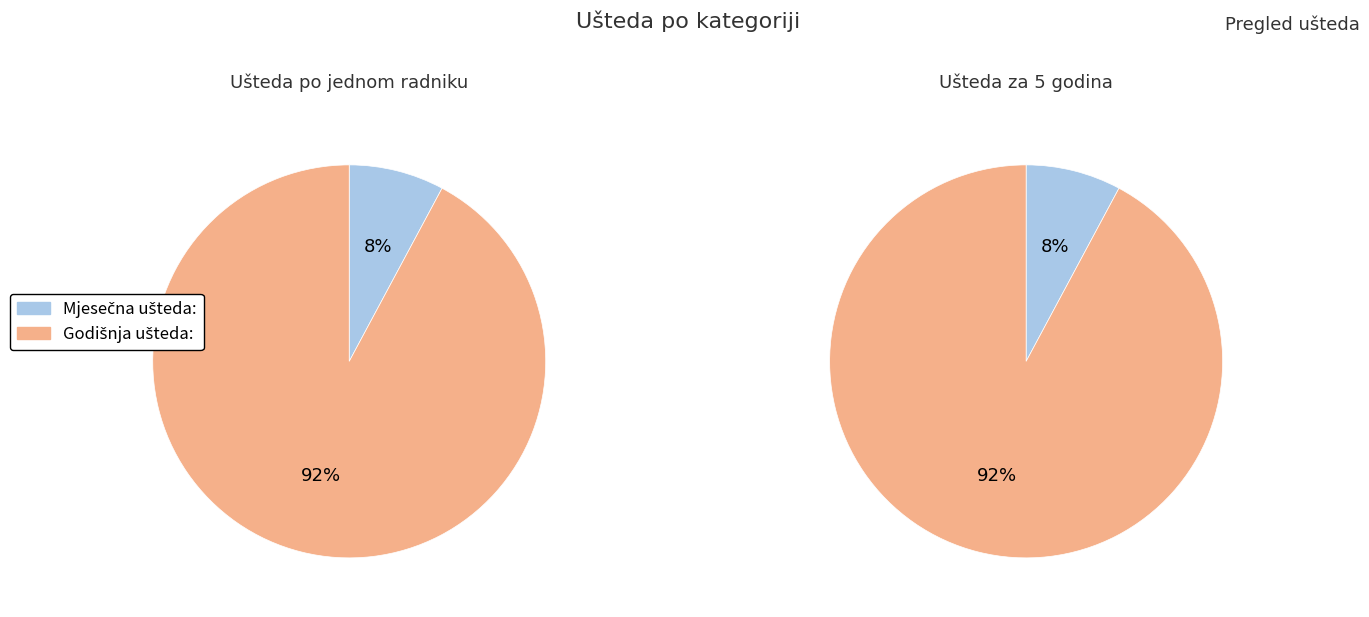

How many segments does this pie chart have?

2